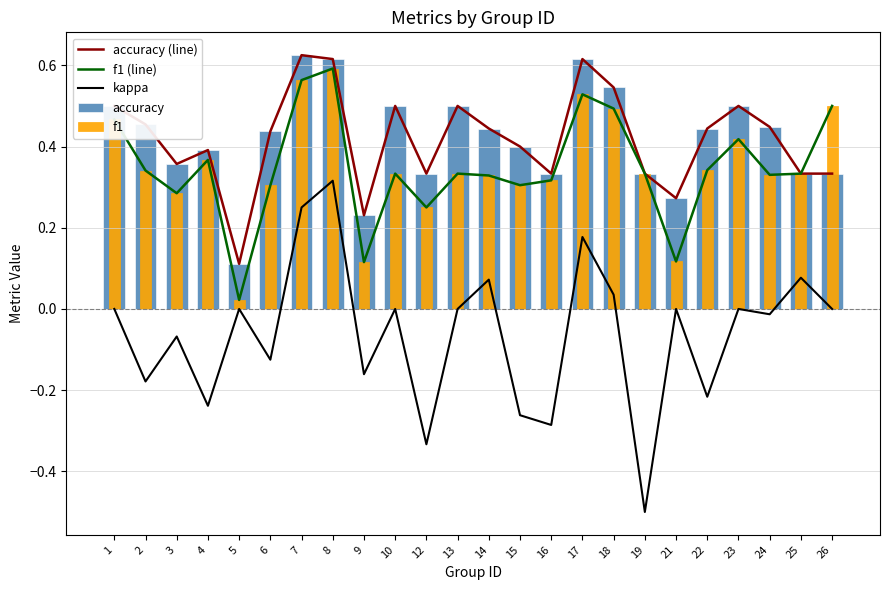

Is it true that f1 equals 0.0 at 5?

False